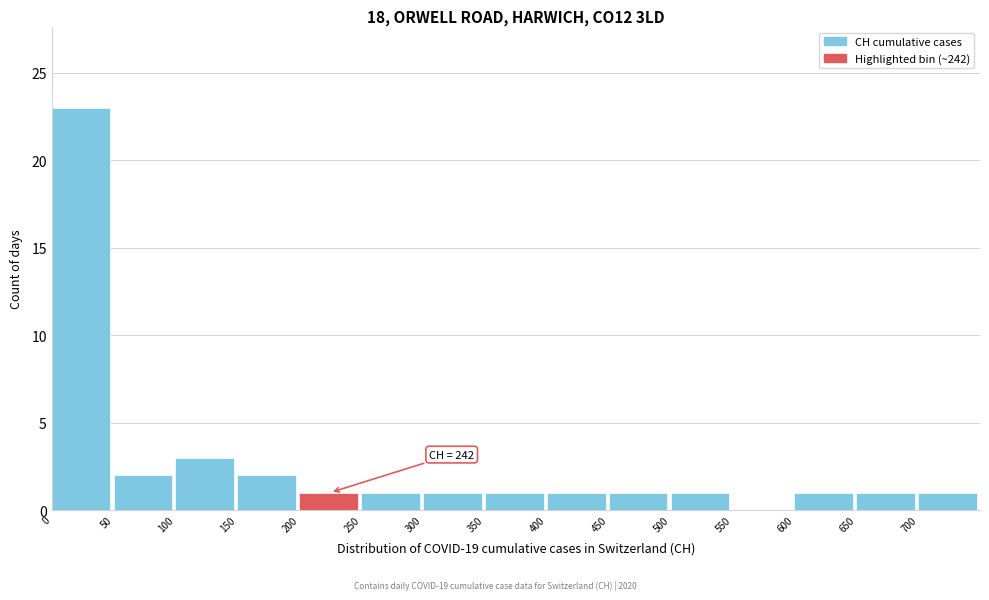

Over which range of the x-axis is the bar tallest?

0 to 50